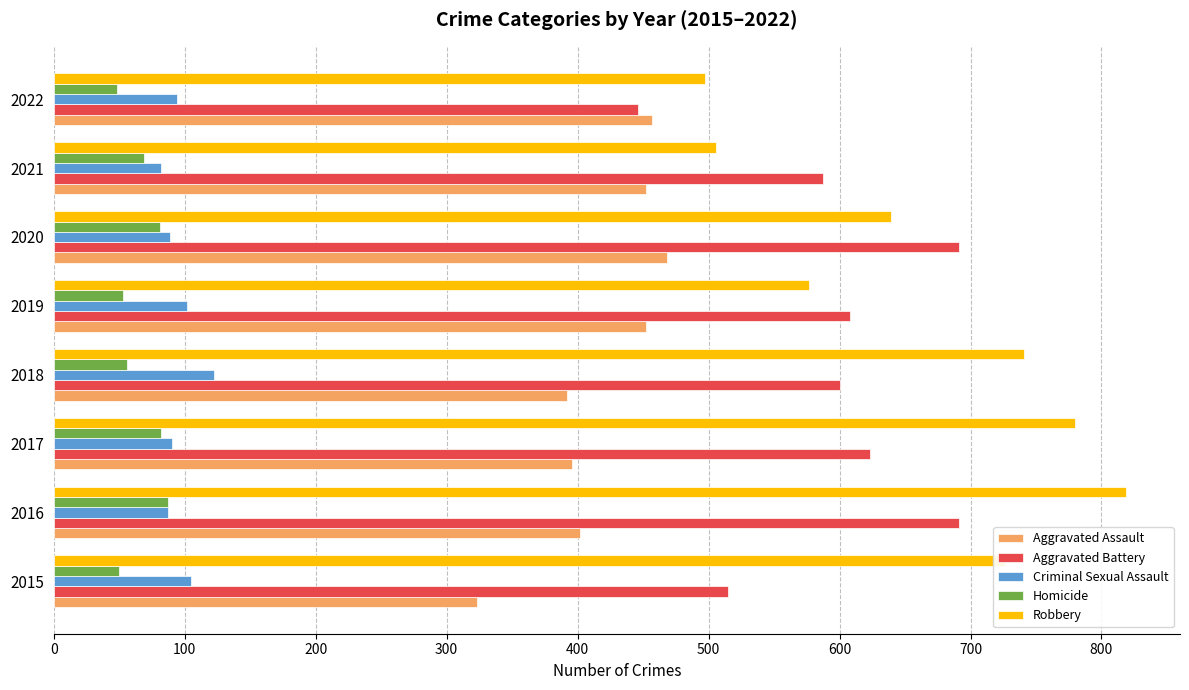

What is the greatest value displayed?

819